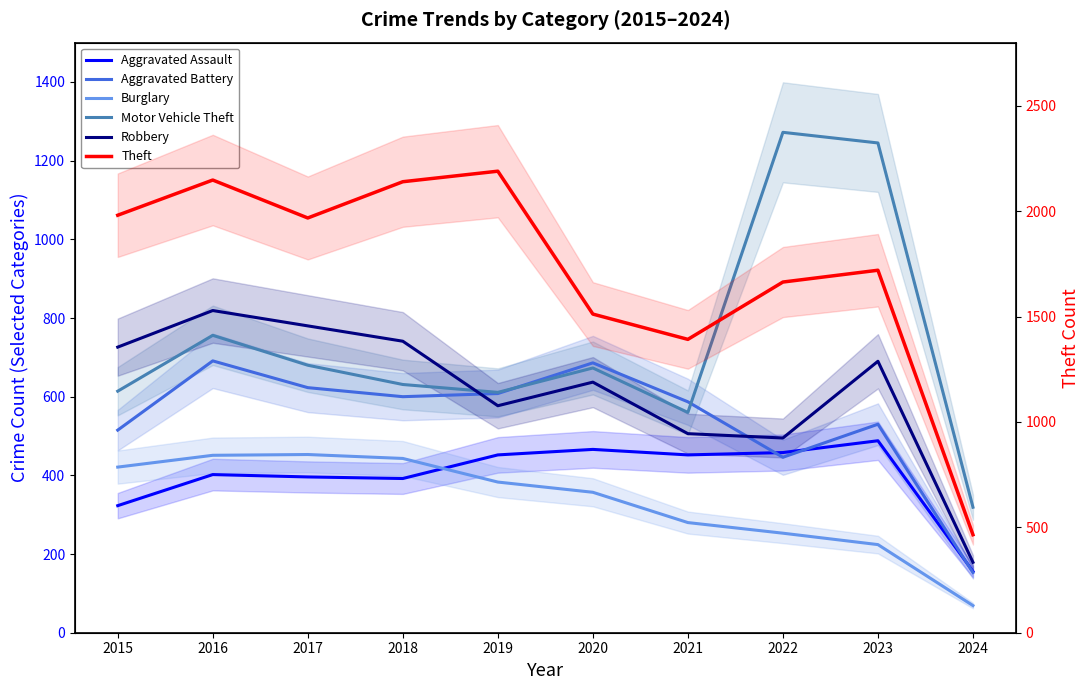

True or false: Theft has more than 1 points higher than both neighbors.

True